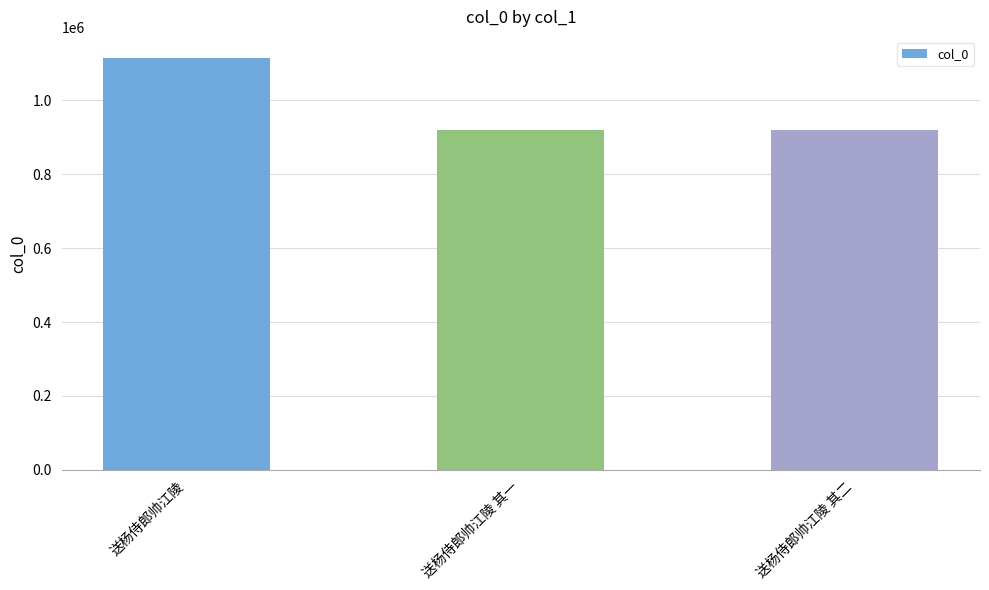

What is the difference between the values at 送杨侍郎帅江陵 and 送杨侍郎帅江陵 其一?

197386